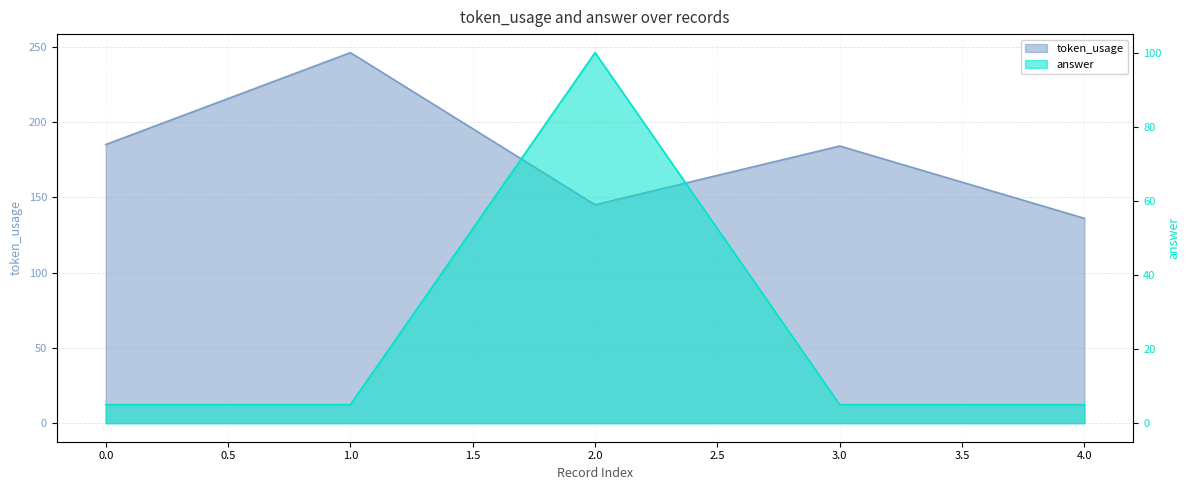

Reading right to left, list all the values displayed in this chart.

token_usage: 136	184	145	246	185
answer: 5	5	100	5	5